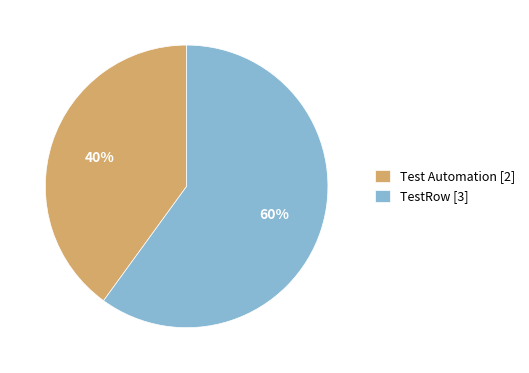

To the nearest percent, what portion does Test Automation represent?

40%